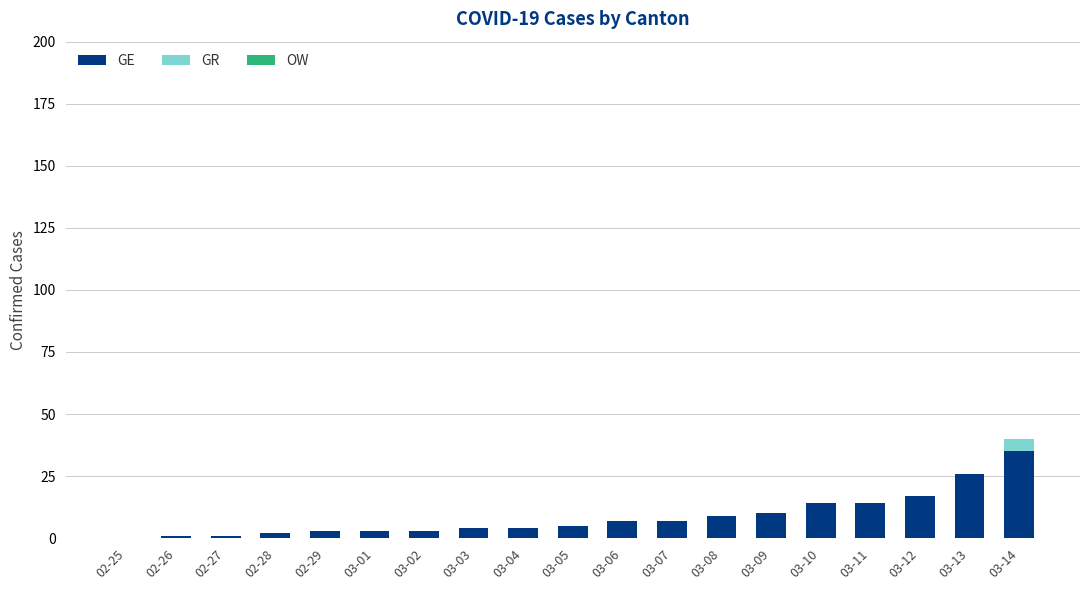

What is the highest value of the GE series?

35